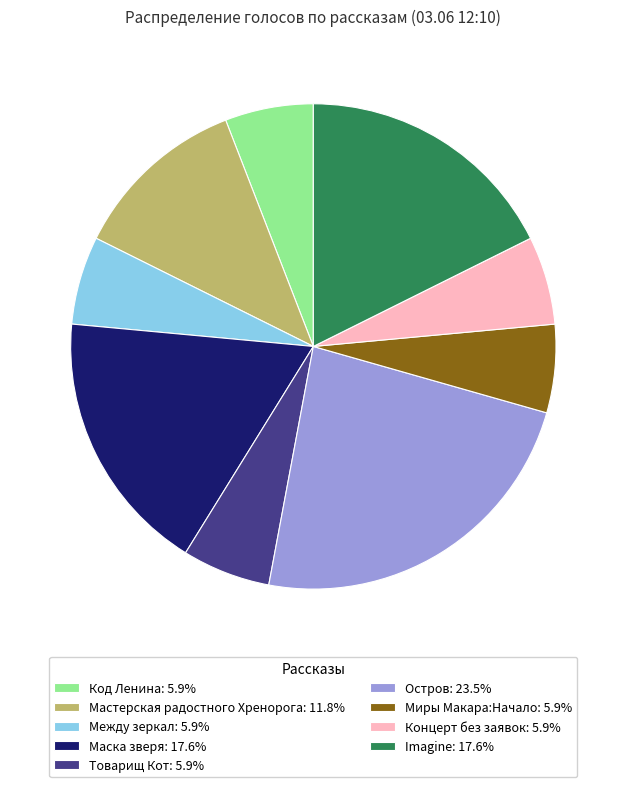

Combined, do Маска зверя: 17.6% and Между зеркал: 5.9% account for over 50%?

No